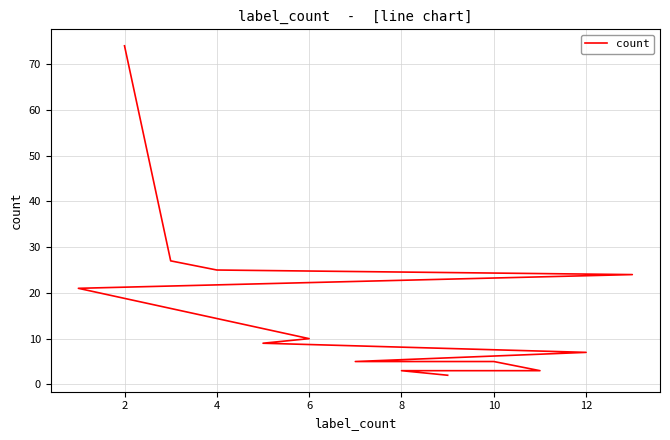

How many data points are less than 9?

6